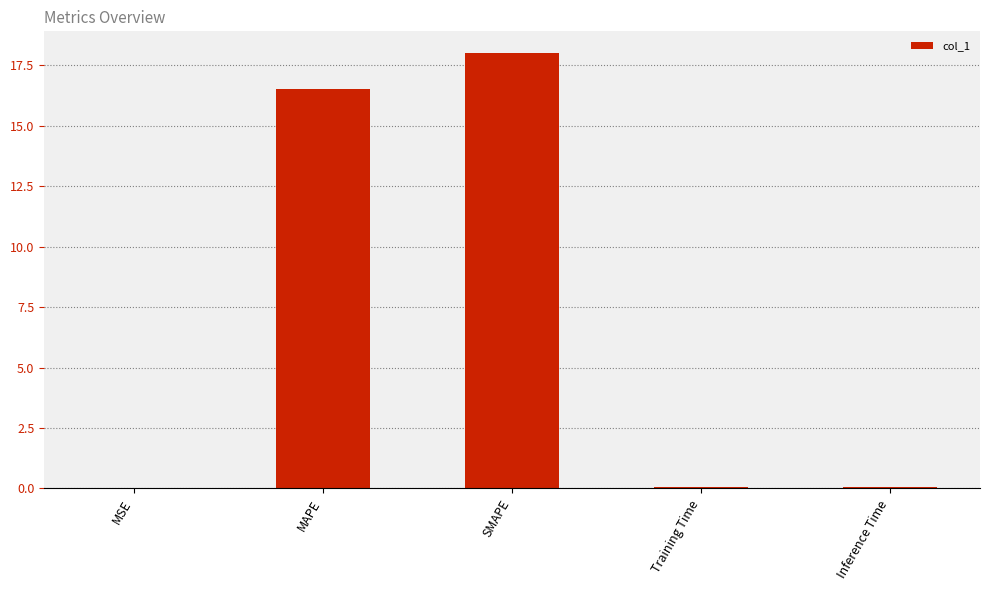

Is it true that the value at SMAPE is 18.0?

True